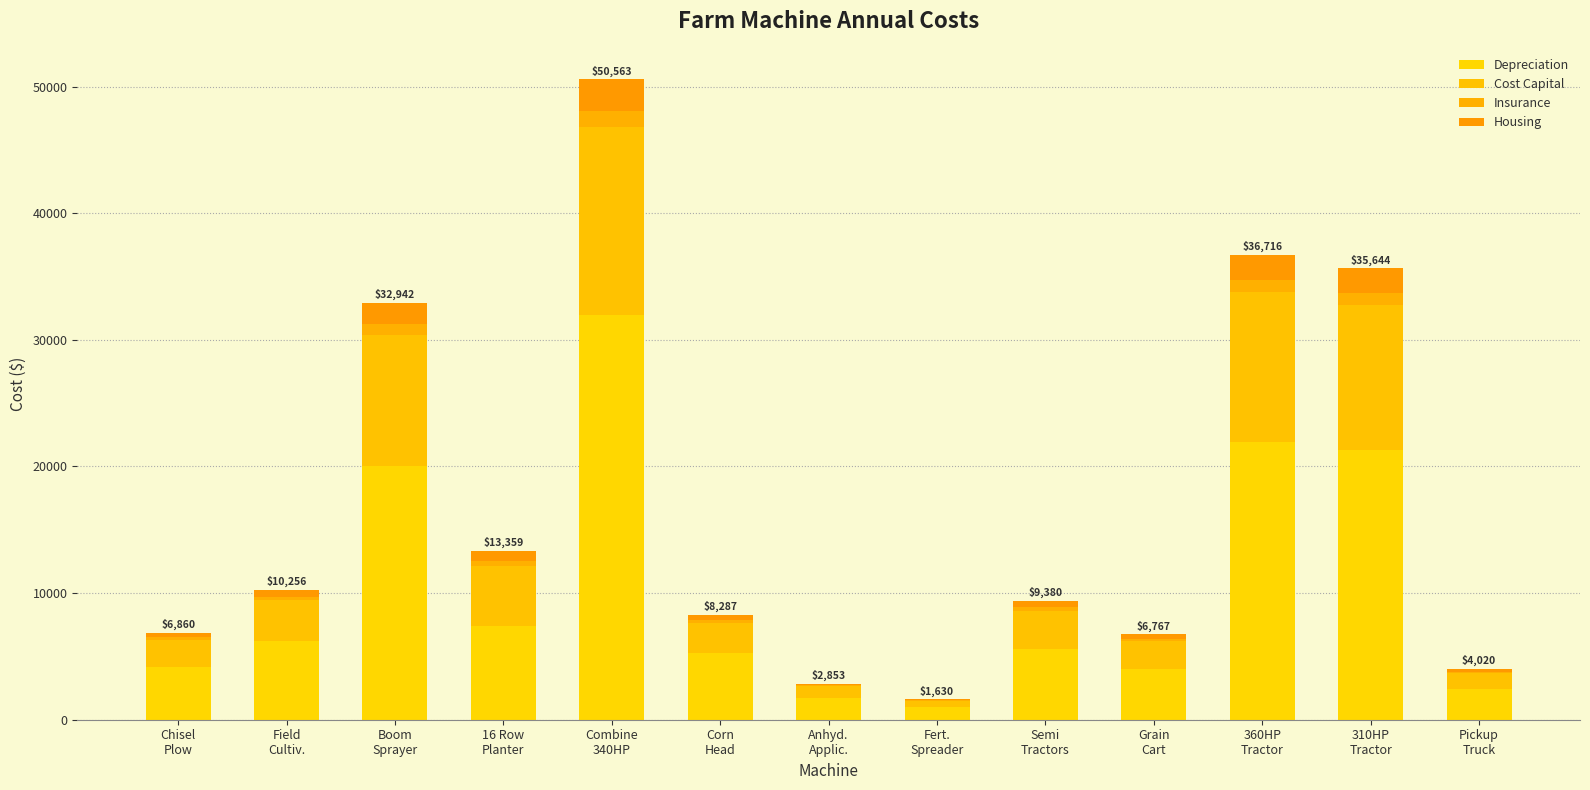

Does the chart contain stacked bars?

Yes